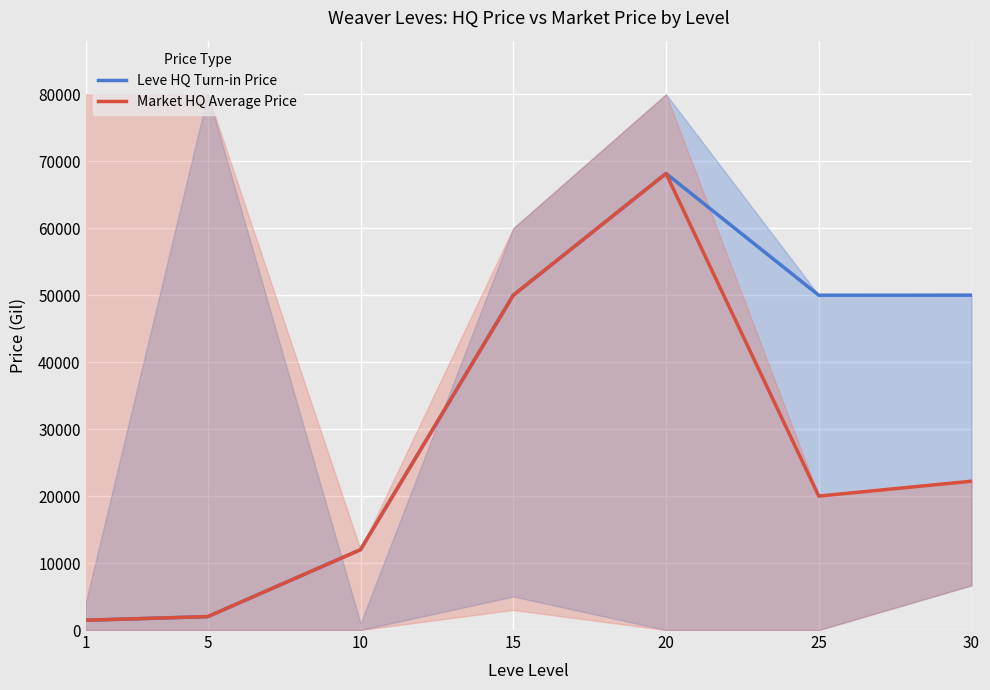

Reading right to left, what are all the values shown in this chart?

Leve HQ Turn-in Price: 30=50000.0	25=49990.0	20=68165.0	15=49990.0	10=11999.3	5=2002.0	1=1460.0
Market HQ Average Price: 30=22222.0	25=20000.0	20=68165.0	15=49990.0	10=11999.3	5=2002.0	1=1460.0